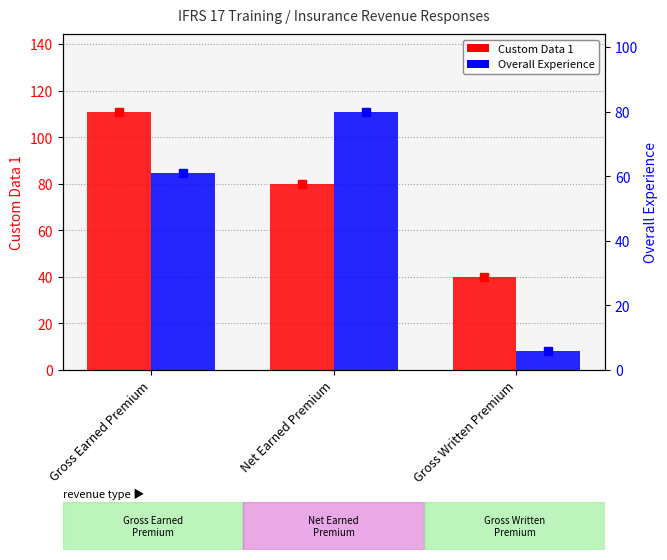

What is the difference between the Overall Experience values at Gross Earned Premium and Gross Written Premium?

55